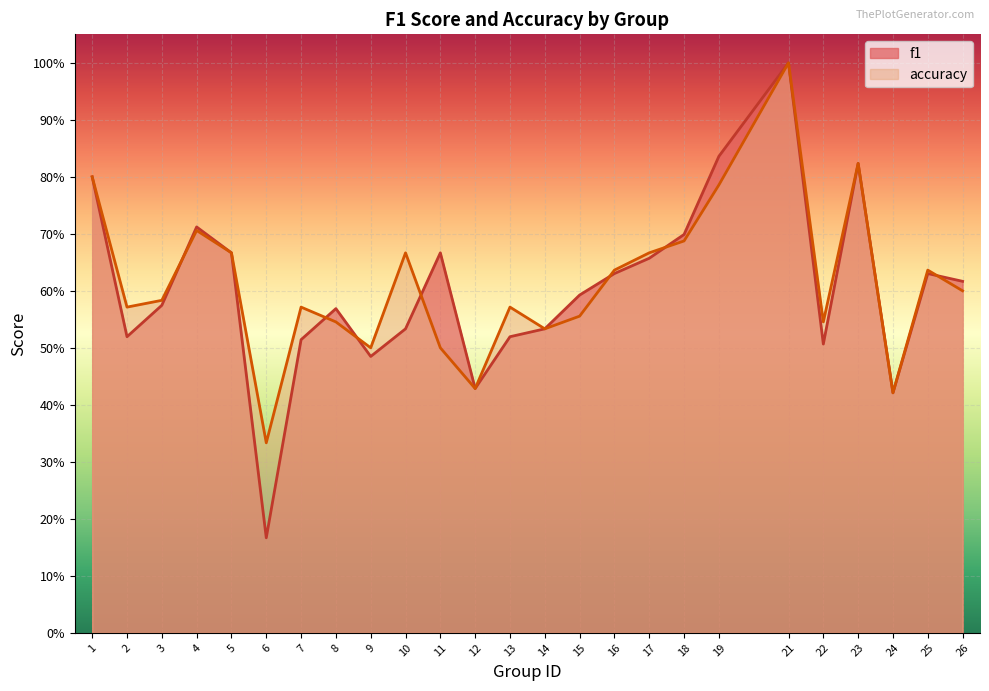

Is the value of accuracy at 15 greater than the value of f1 at 16?

No